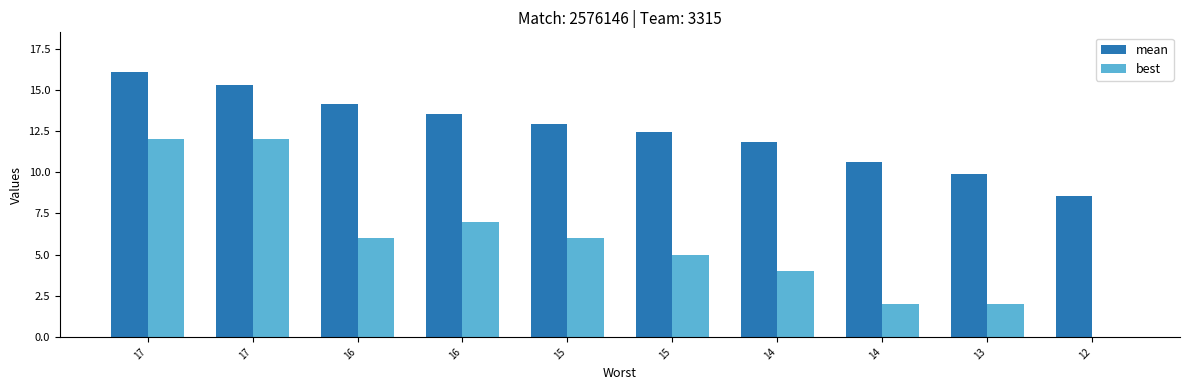

Which has a higher value, 16 or 15?

16